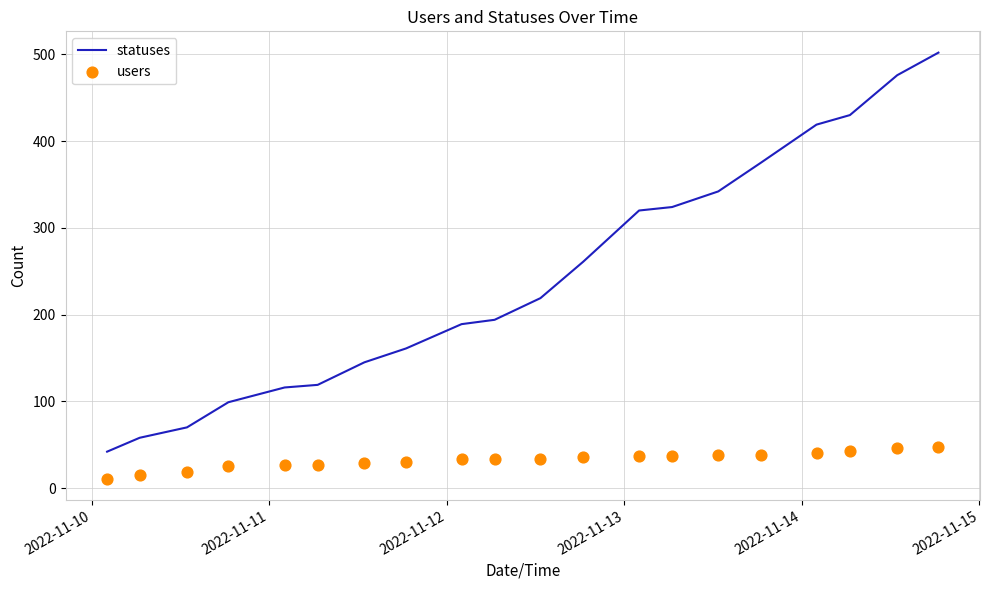

Which series contains the lowest Y value?

users